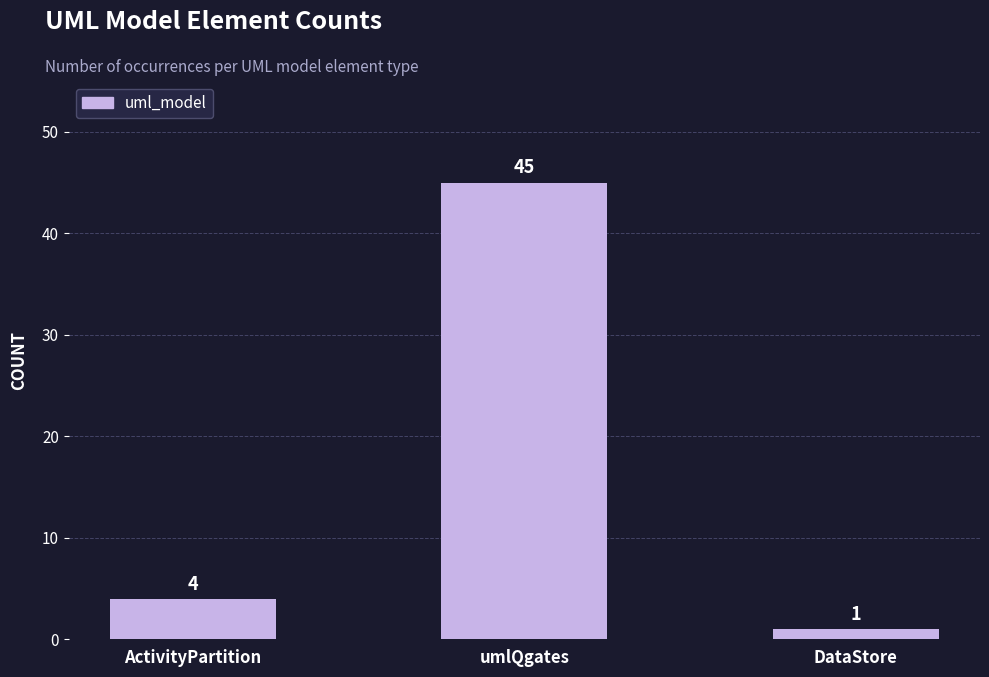

What is the label of the 2nd bar from the left?

umlQgates